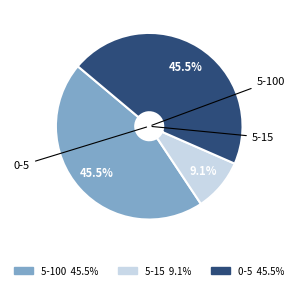

Which has a higher value, 5-100 or 5-15?

5-100